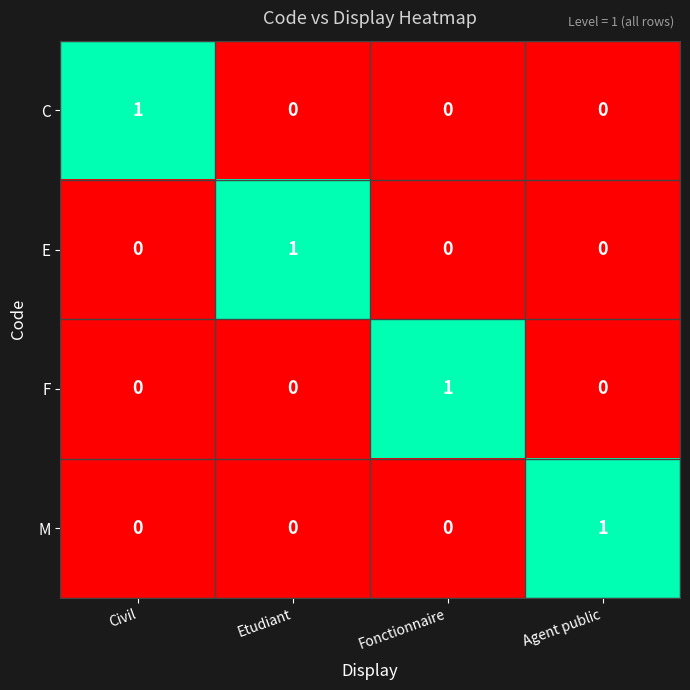

At how many categories does at least one series exceed 0?

4